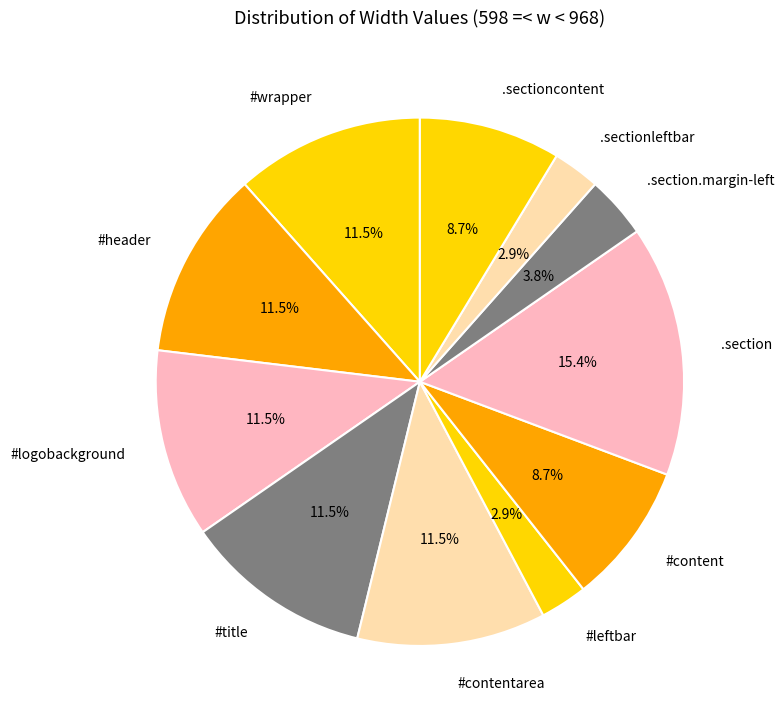

How much of the chart is everything except #leftbar?

97.1%